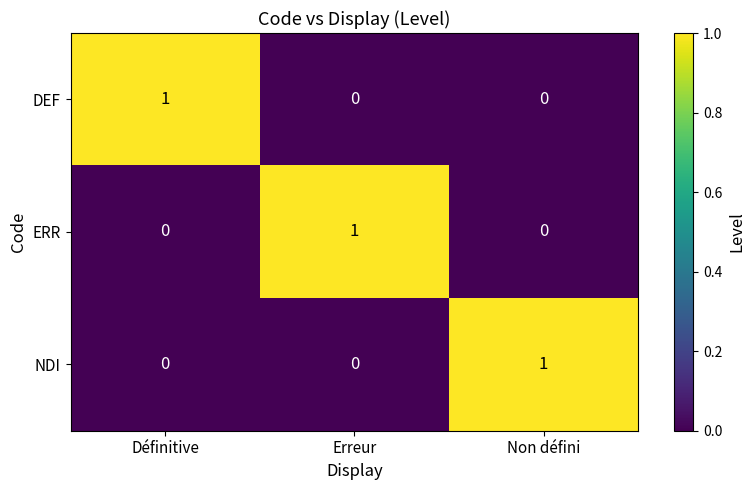

At how many categories does at least one series exceed 0?

3